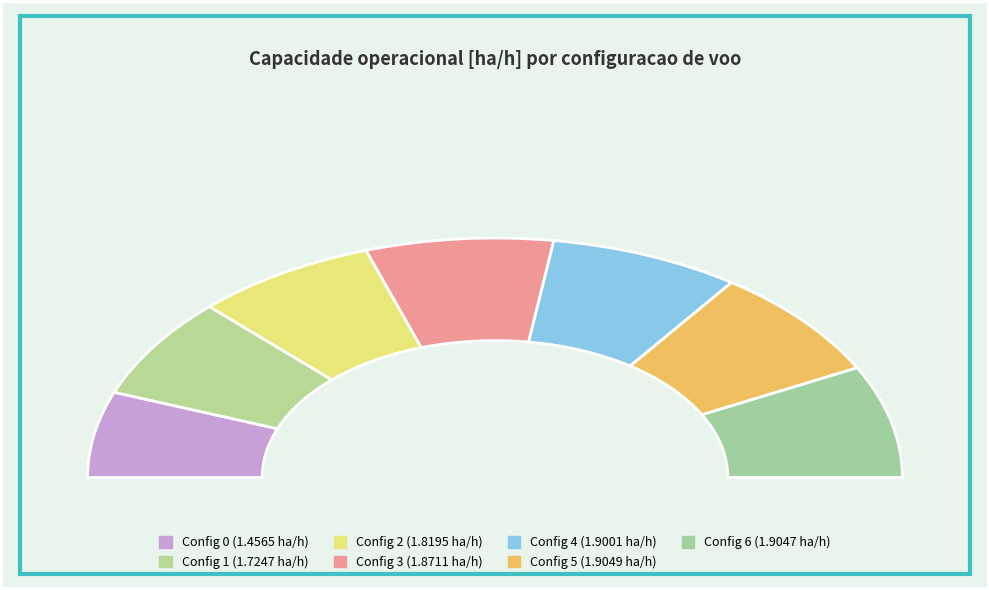

How many slices are in this pie chart?

7